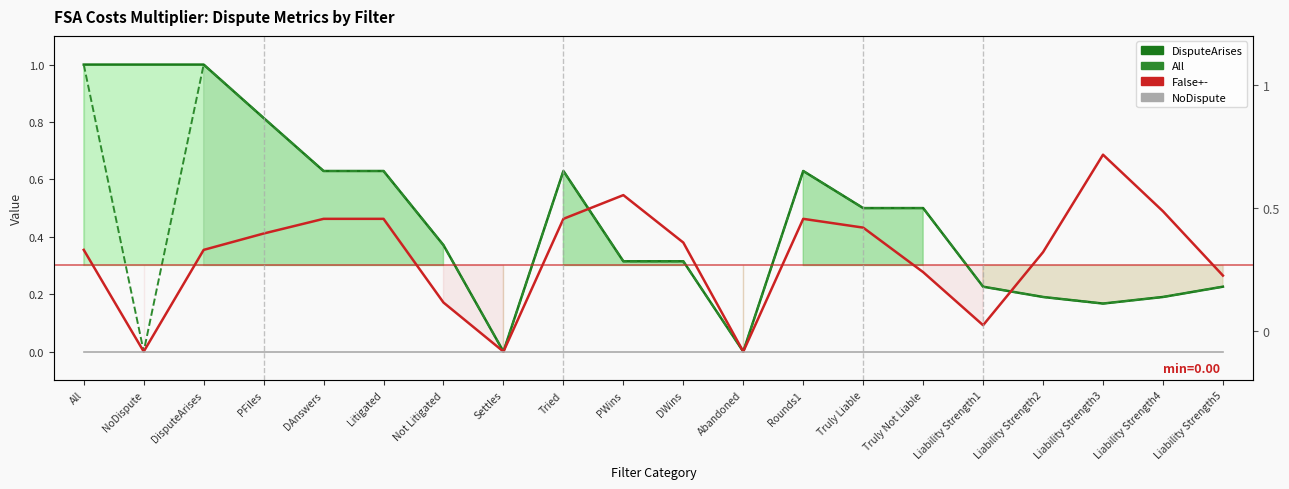

Is the value of All at DWins greater than the value of False+- at All?

No